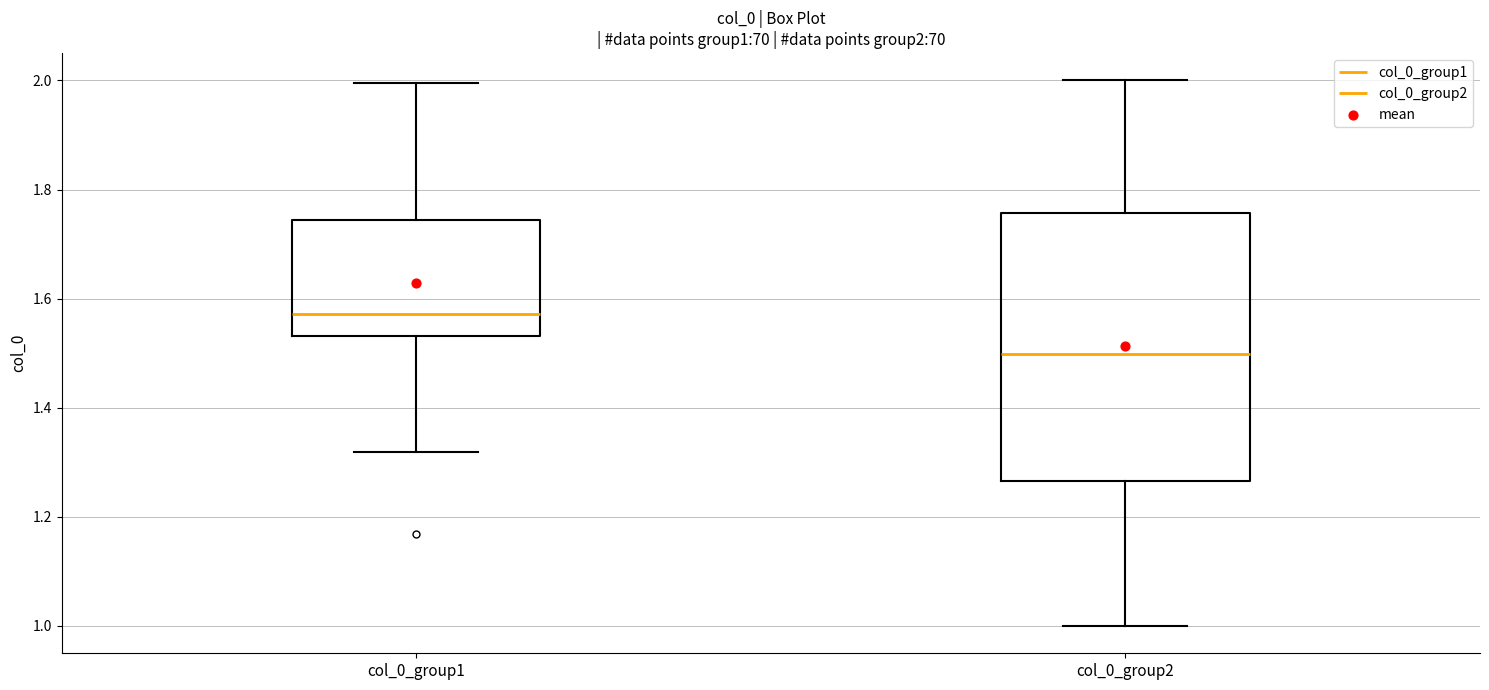

Reading left to right, read every box against the y-axis: the position of its median line, the range the box covers, and the ends of its whiskers. The values are not printed on the chart, so give them approximately, as read against the axis.

col_0_group1: median 1.58, box 1.54 to 1.74, whiskers 1.32 to 2.00
col_0_group2: median 1.50, box 1.26 to 1.76, whiskers 1.00 to 2.00